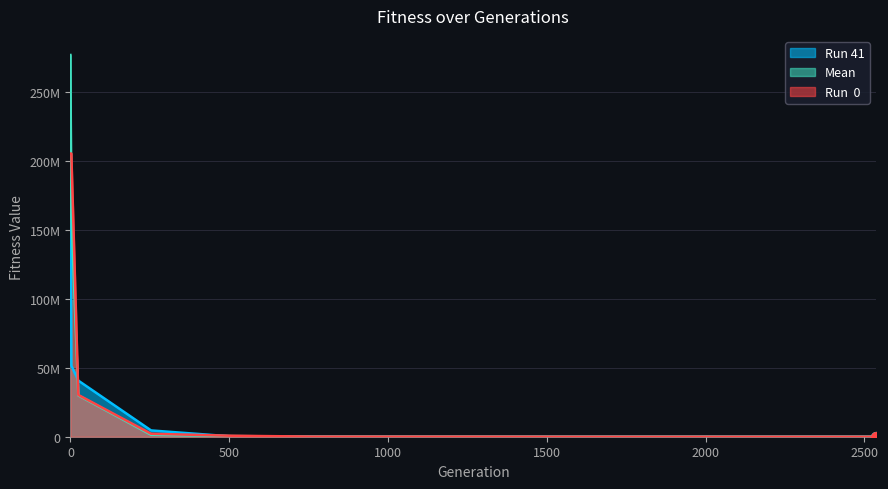

What are all the series names shown in the legend?

Run 41, Mean, Run  0